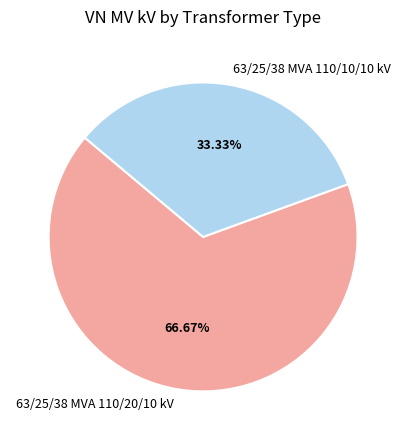

Between 63/25/38 MVA 110/10/10 kV and 63/25/38 MVA 110/20/10 kV, which is larger?

63/25/38 MVA 110/20/10 kV